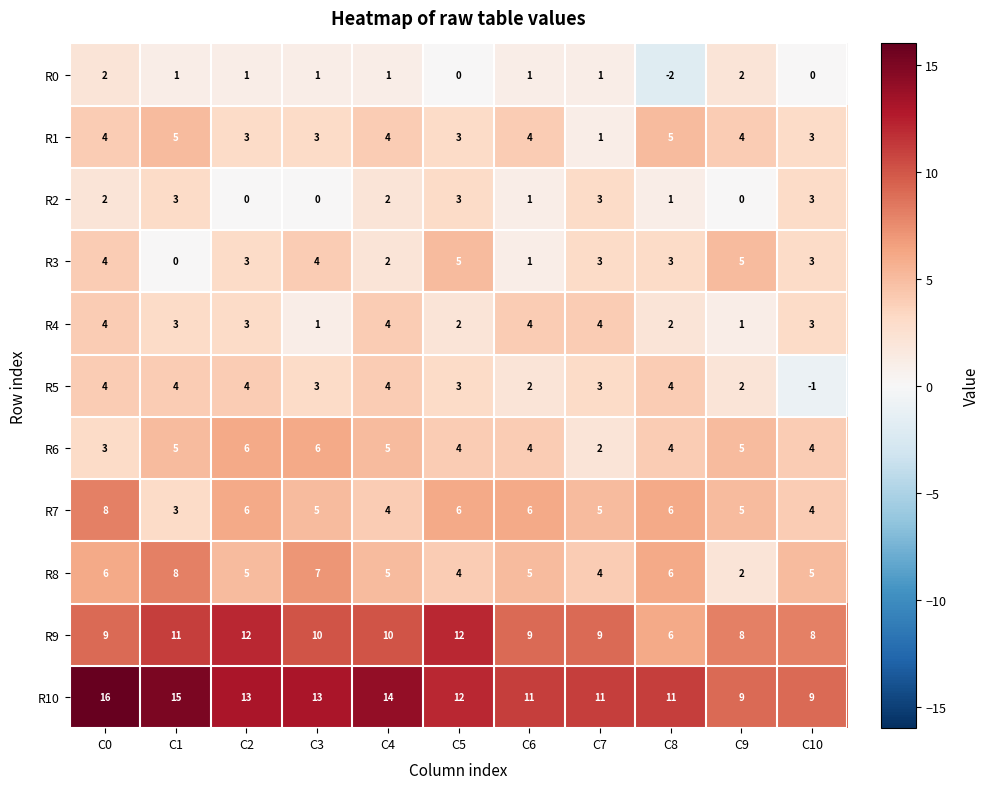

The R5 series shows 3 at C5. True or false?

True